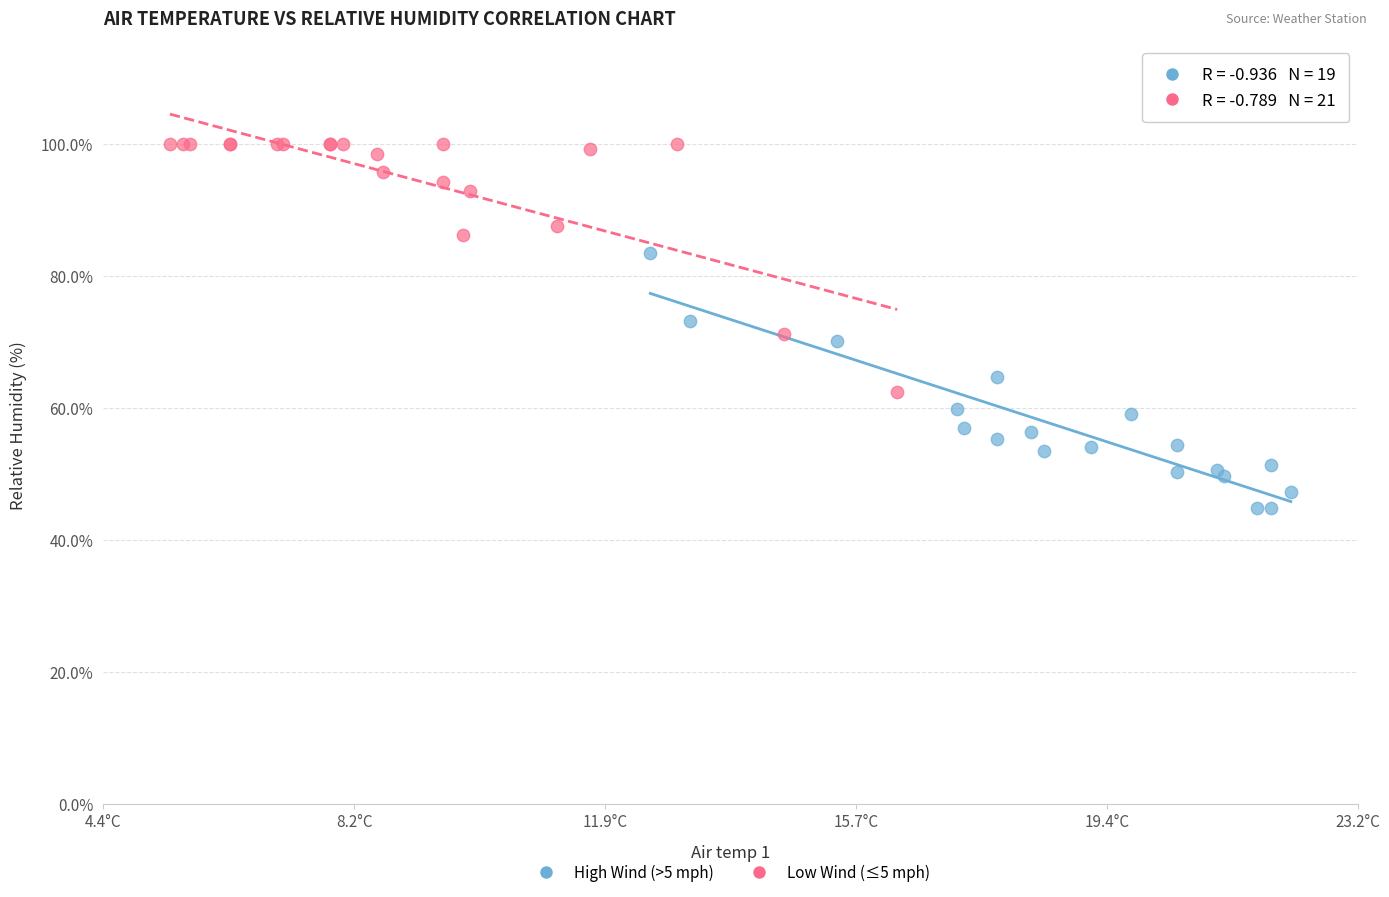

Which series reaches the minimum Y coordinate?

High Wind (>5 mph)